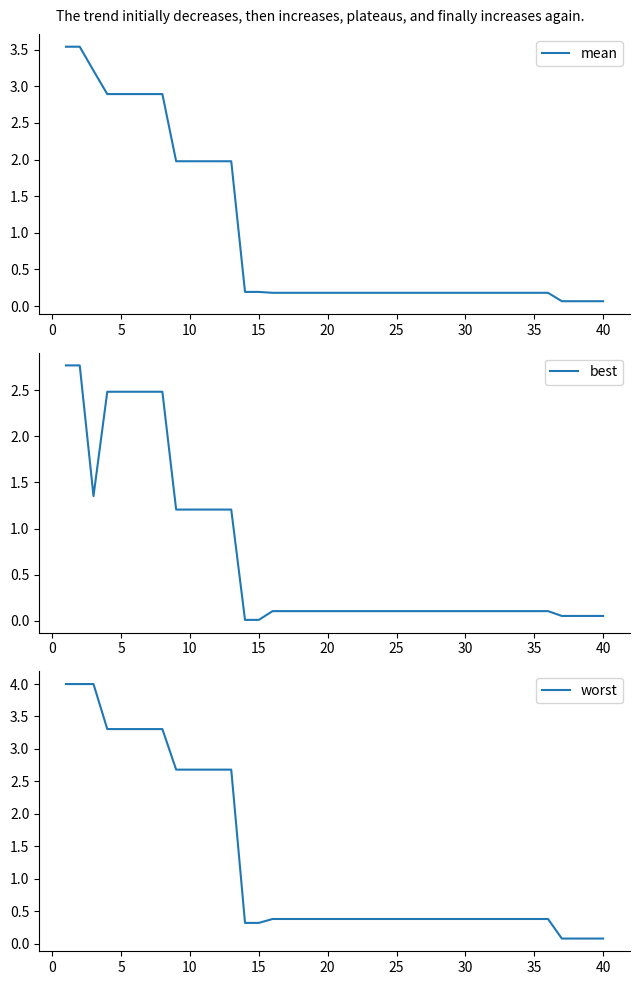

What are all the series names shown in the legend?

mean, best, worst